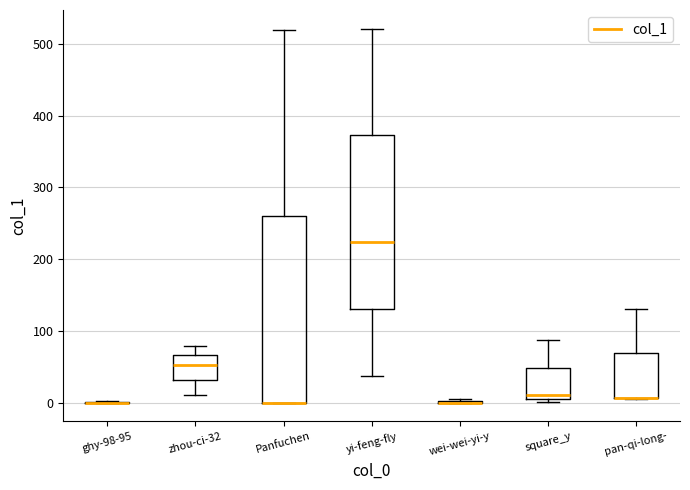

Where is the lower edge of the box for Panfuchen on the y-axis? The values are not printed on the chart, so give them approximately, as read against the axis.

0